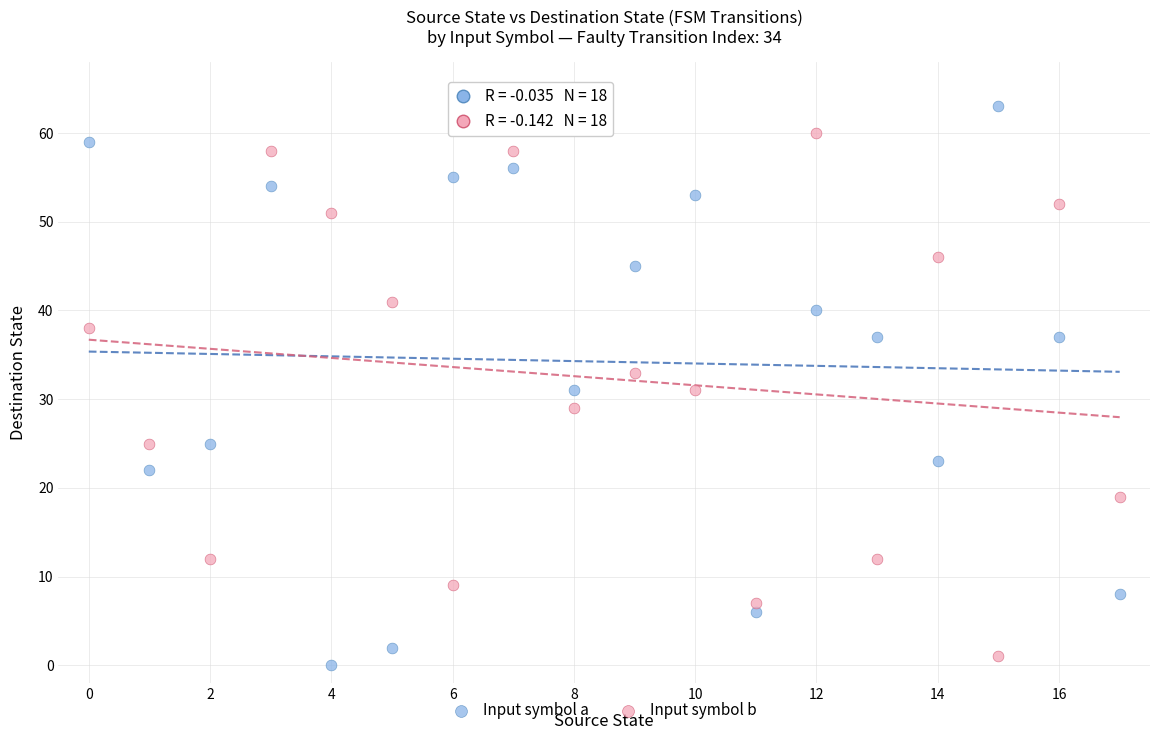

Which series reaches the minimum Y coordinate?

Input symbol a